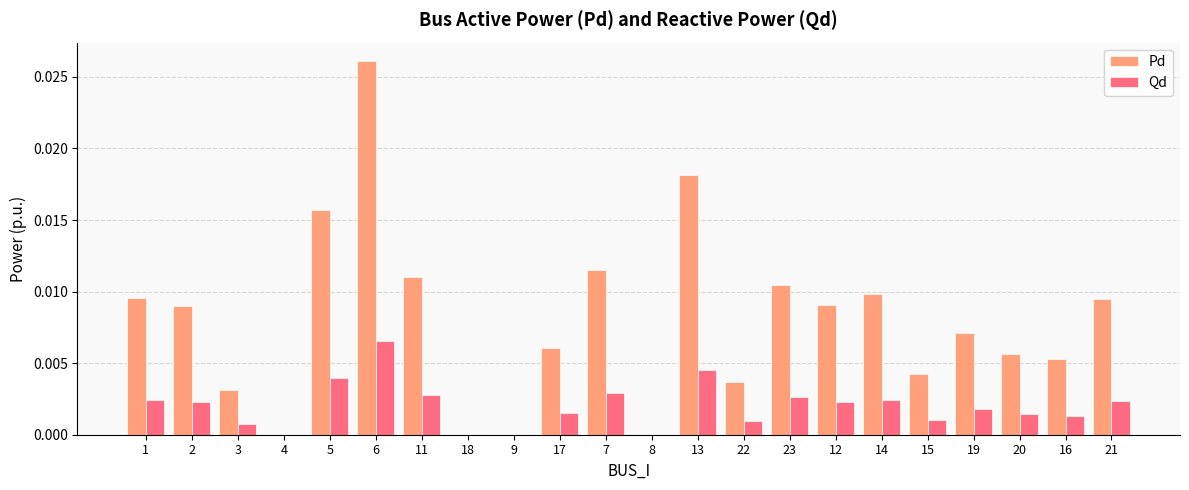

Are the bars horizontal?

No